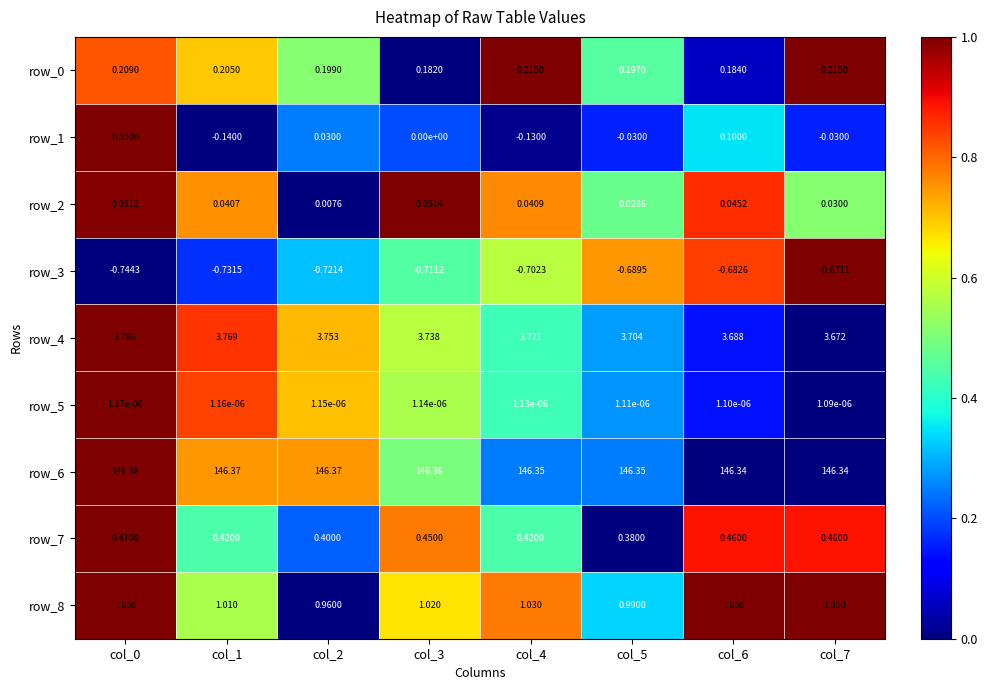

Which series changed the most between col_1 and col_7?

row_1